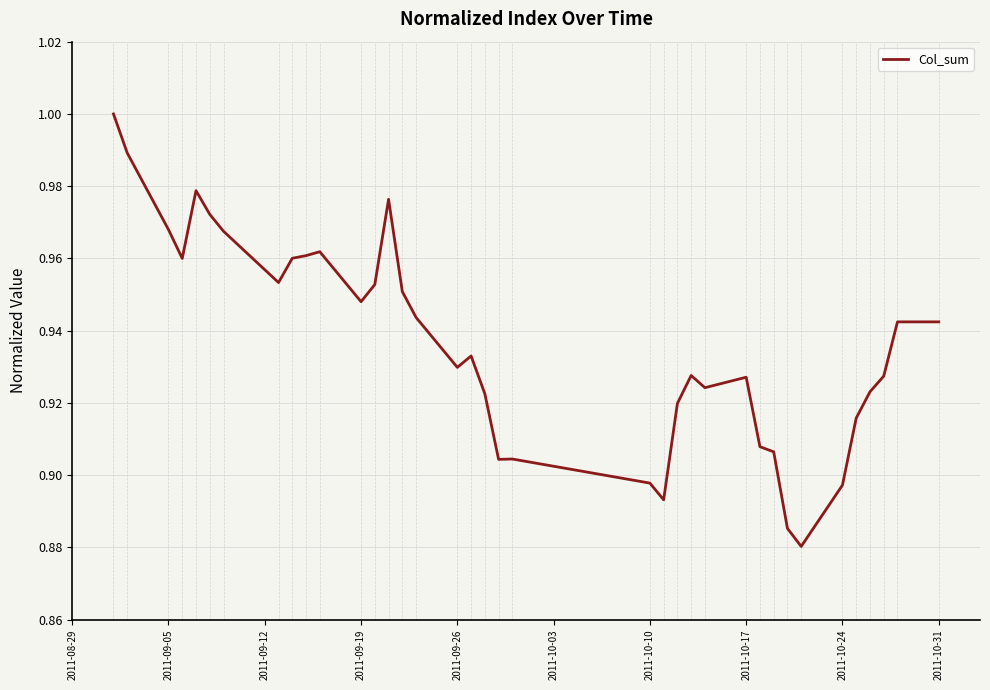

The value at 2011-10-17 is 0.2. True or false?

False